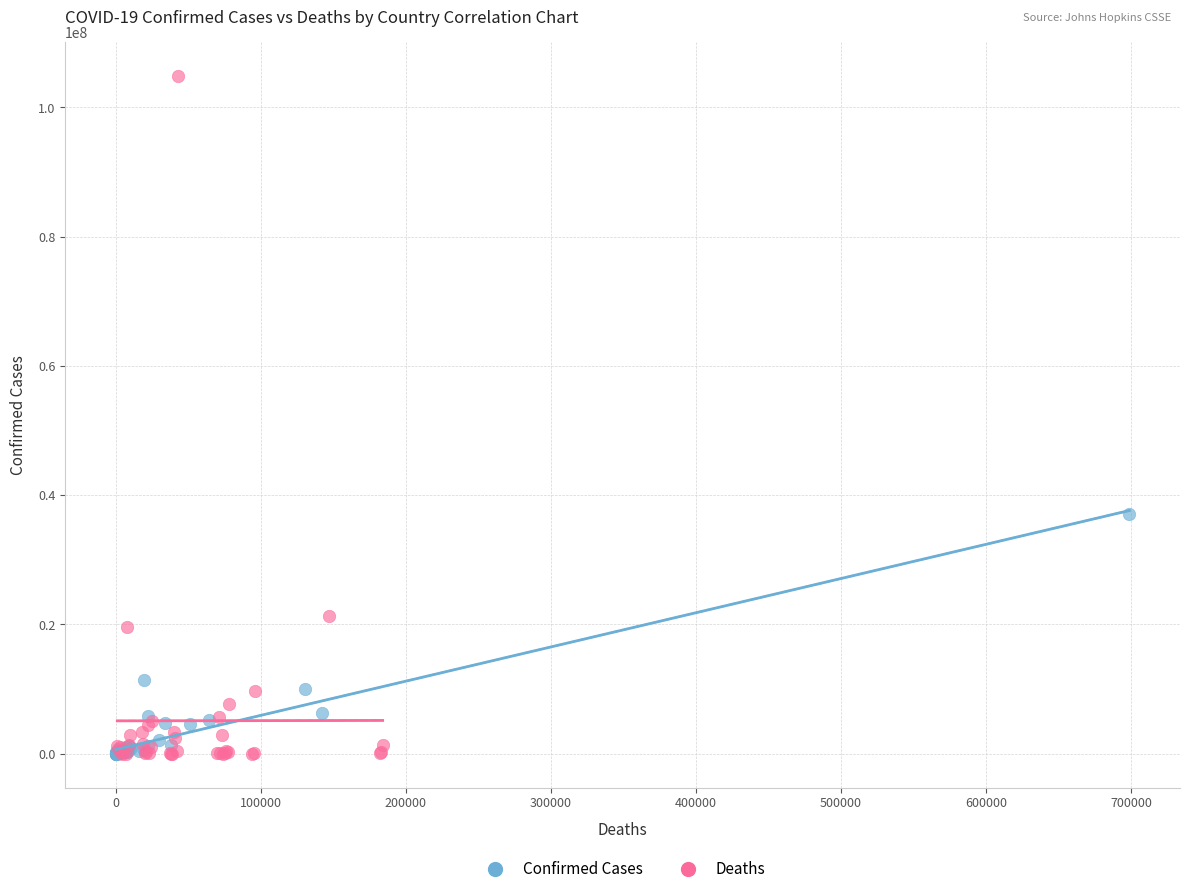

What are all the series names shown in the legend?

Confirmed Cases, Deaths